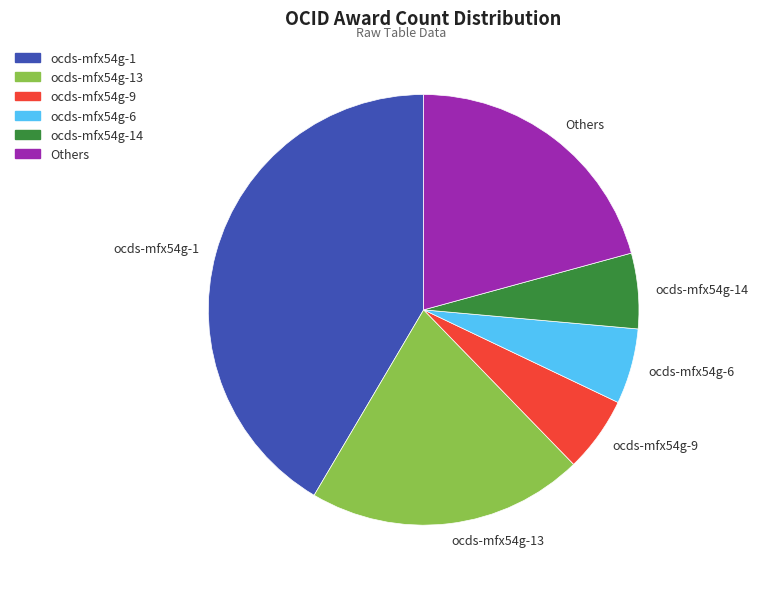

The Others slice represents 9% of the pie. True or false?

False